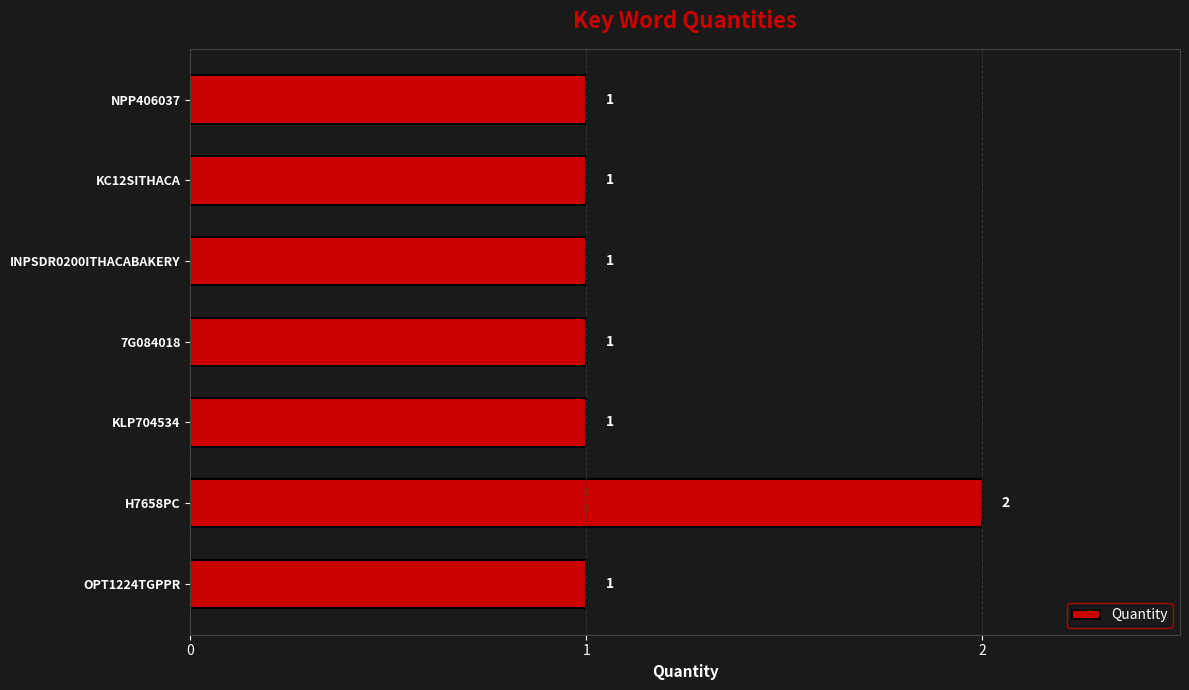

At which category does the chart reach its peak across all series?

H7658PC